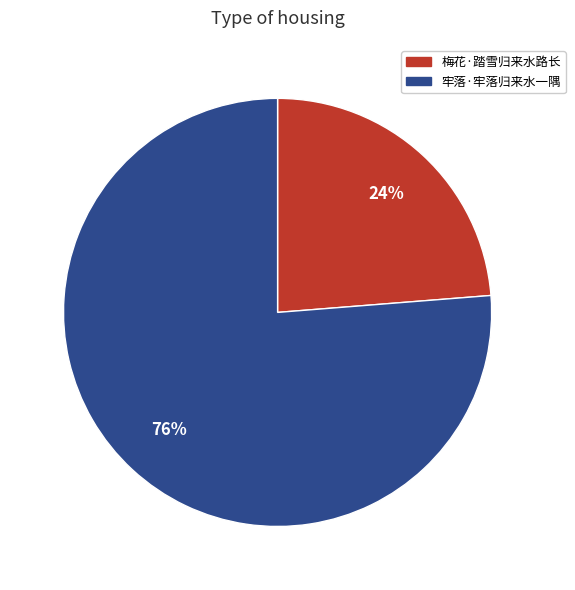

Which category has the biggest portion of the pie?

牢落·牢落归来水一隅